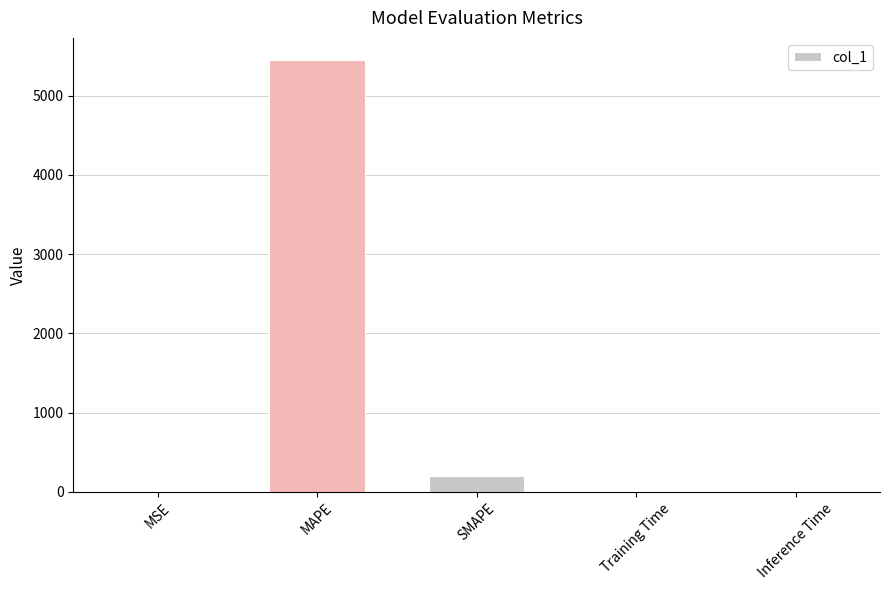

What is the change in value from SMAPE to Training Time?

-200.0